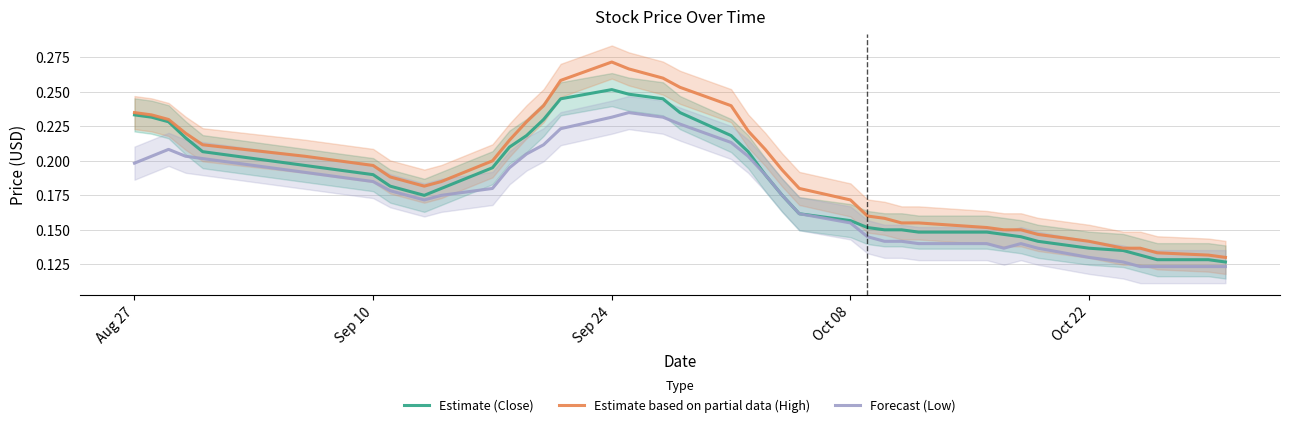

Which series has the largest range (max minus min)?

Estimate based on partial data (High)